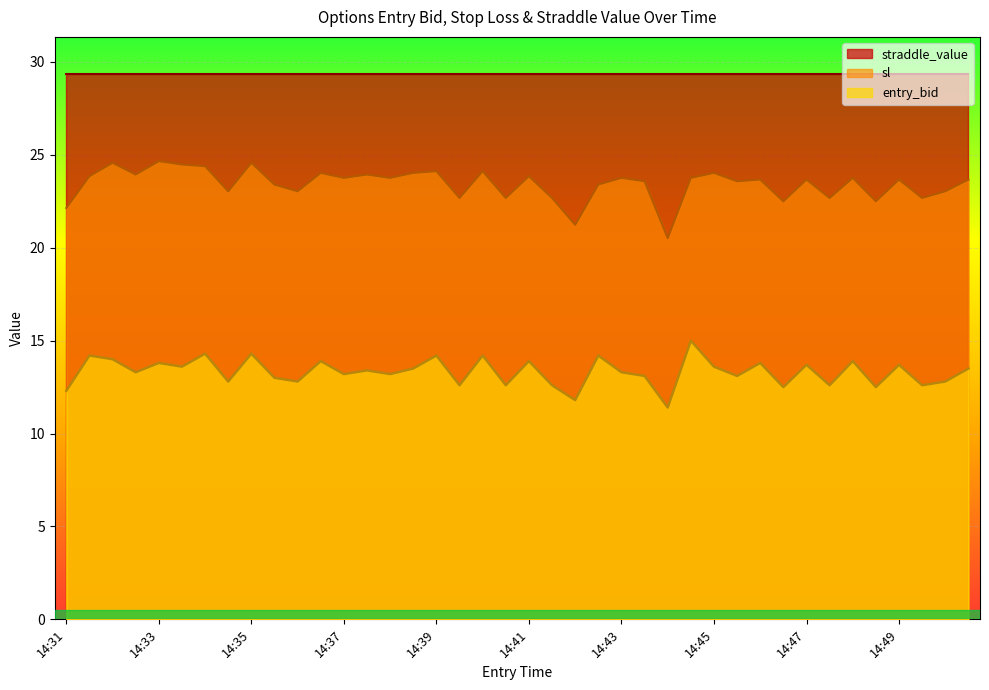

The entry_bid series shows 23.1 at 14:40. True or false?

False